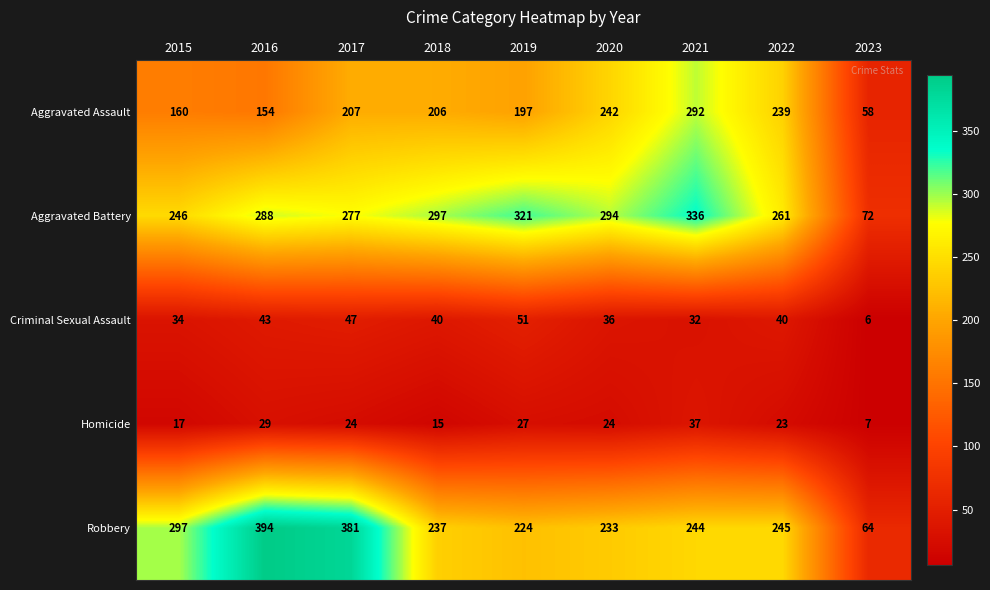

The value of Aggravated Battery at 2023 is 108. True or false?

False